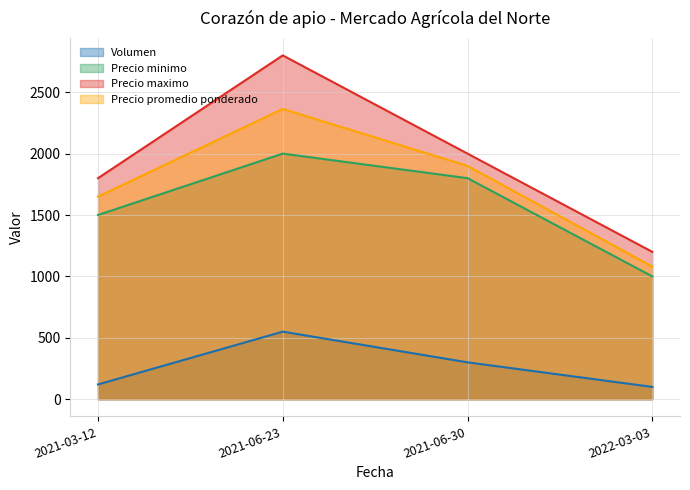

True or false: Precio maximo and Volumen cross at least once.

False